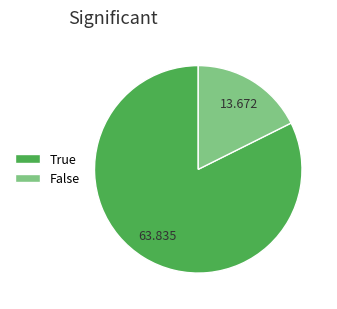

Is it true that True is 1% of the pie?

False